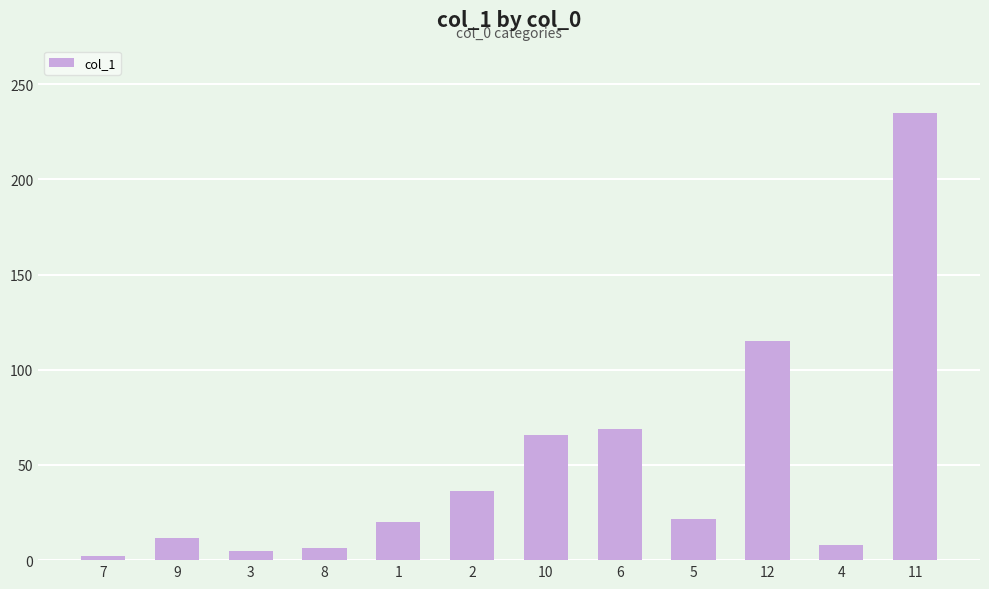

The chart shows a value of 173.5 at 12. True or false?

False